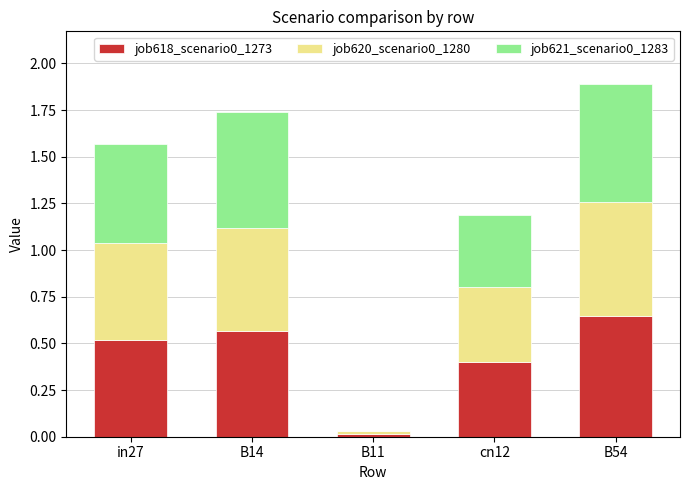

Which category has the highest value in the job618_scenario0_1273 series?

B54